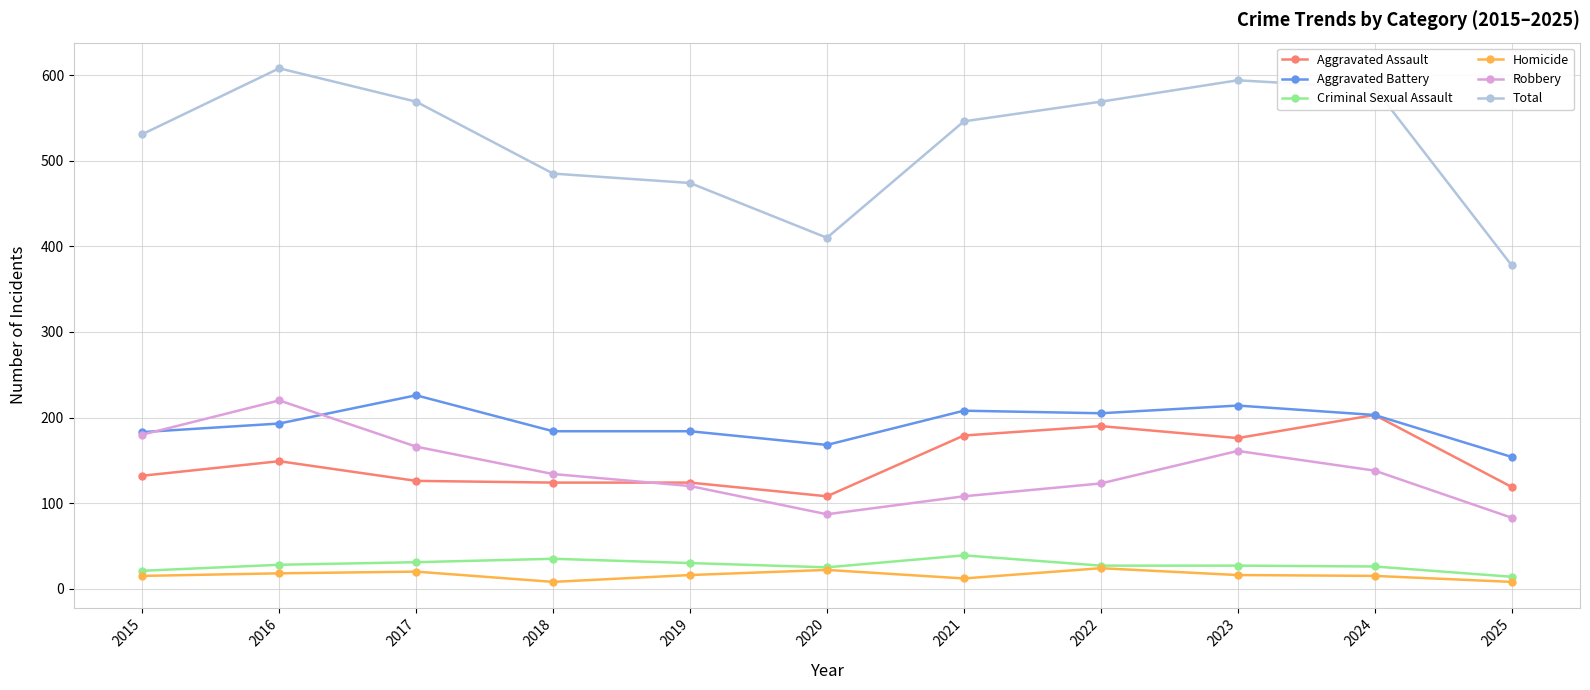

True or false: Aggravated Assault has a value of 203 at 2019.

False